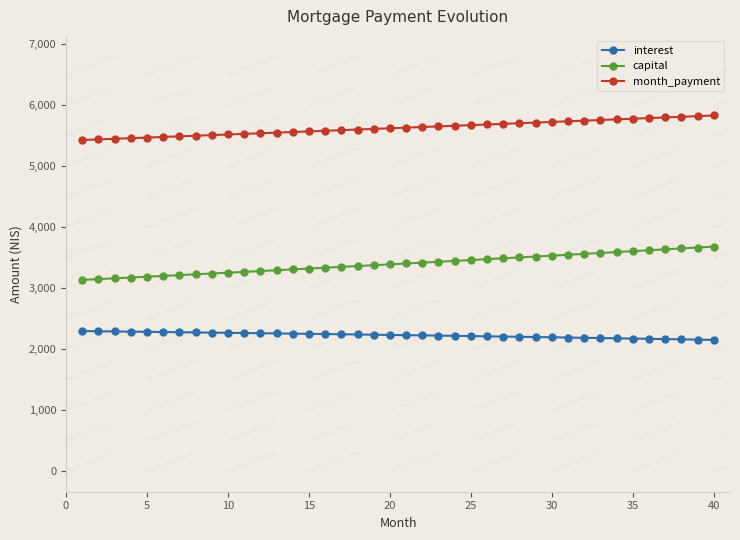

What is the sum of all interest values?

89136.8